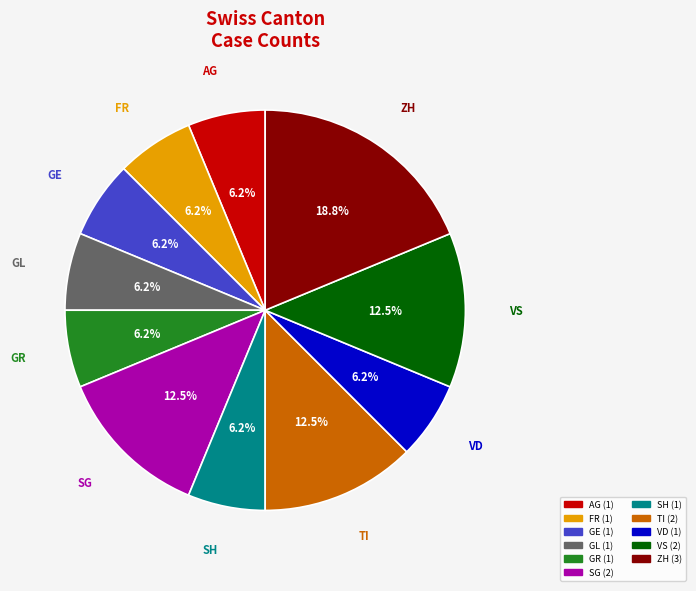

To the nearest percent, what is the combined percentage of VS and GR?

19%